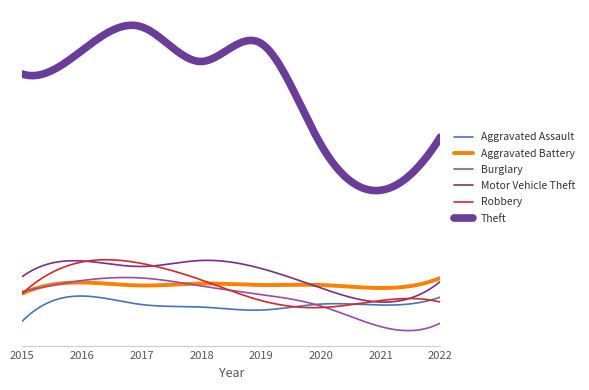

What are all the series names shown in the legend?

Aggravated Assault, Aggravated Battery, Burglary, Motor Vehicle Theft, Robbery, Theft